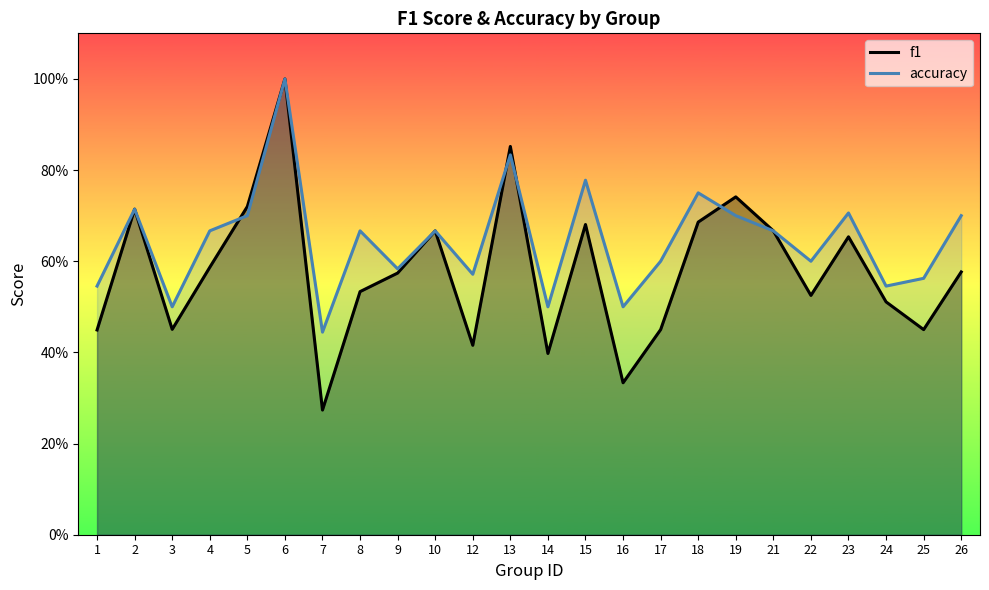

The f1 series shows 0.2 at 1. True or false?

False